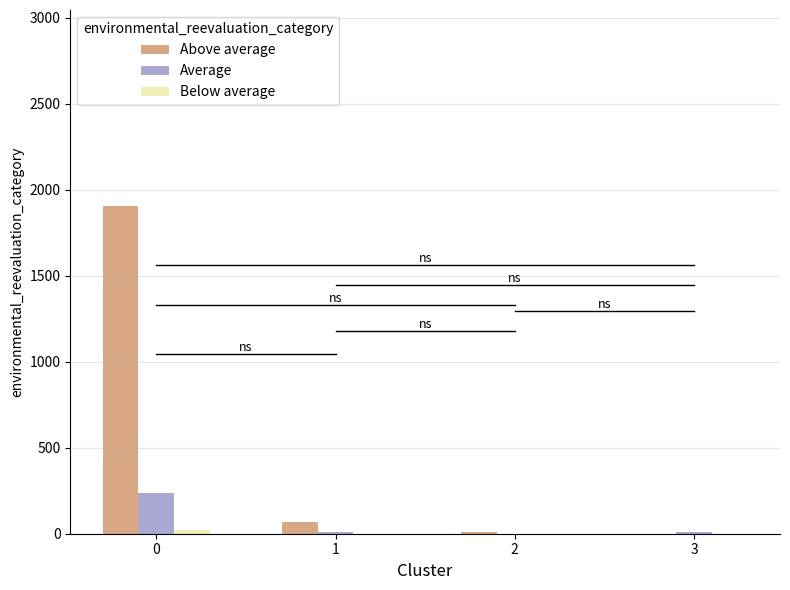

What is the value of the Average bar at the 4th from the left?

8